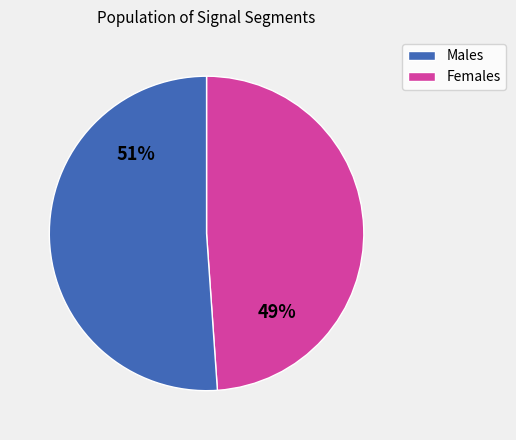

To the nearest percent, what is the average slice percentage?

50%